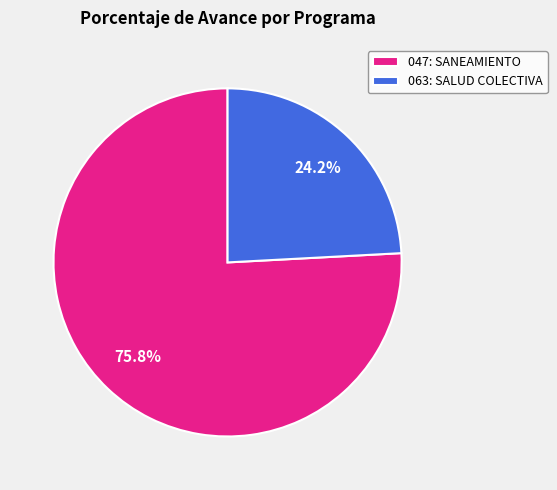

How many segments does this pie chart have?

2